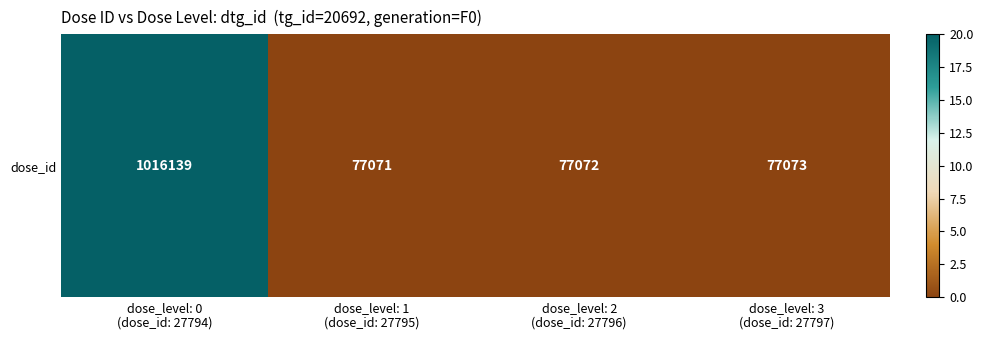

What is the ratio of the value at dose_level: 1
(dose_id: 27795) to the value at dose_level: 3
(dose_id: 27797)?

1.0